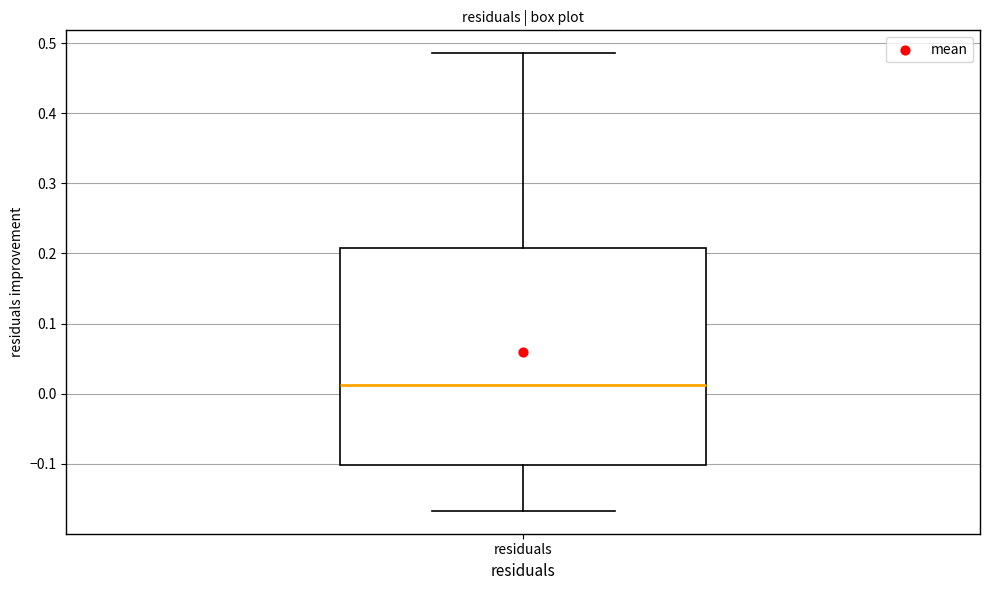

Where does the median line of the box for residuals sit on the y-axis? The values are not printed on the chart, so give them approximately, as read against the axis.

0.01